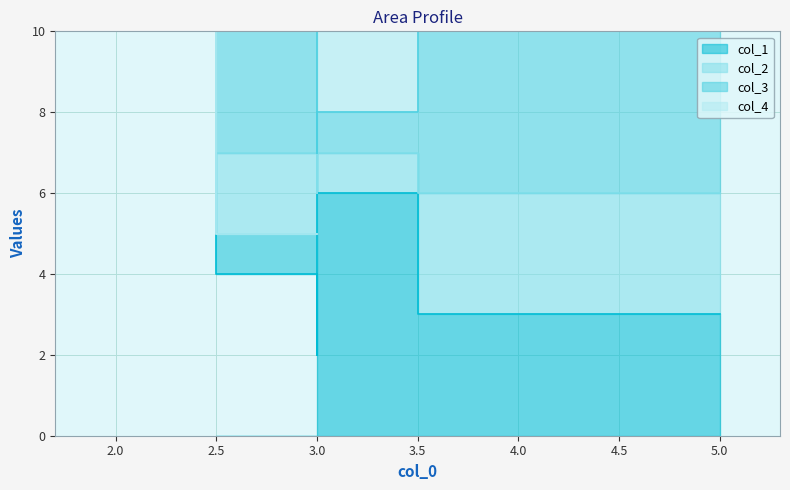

What is the average value of the col_3 series?

2